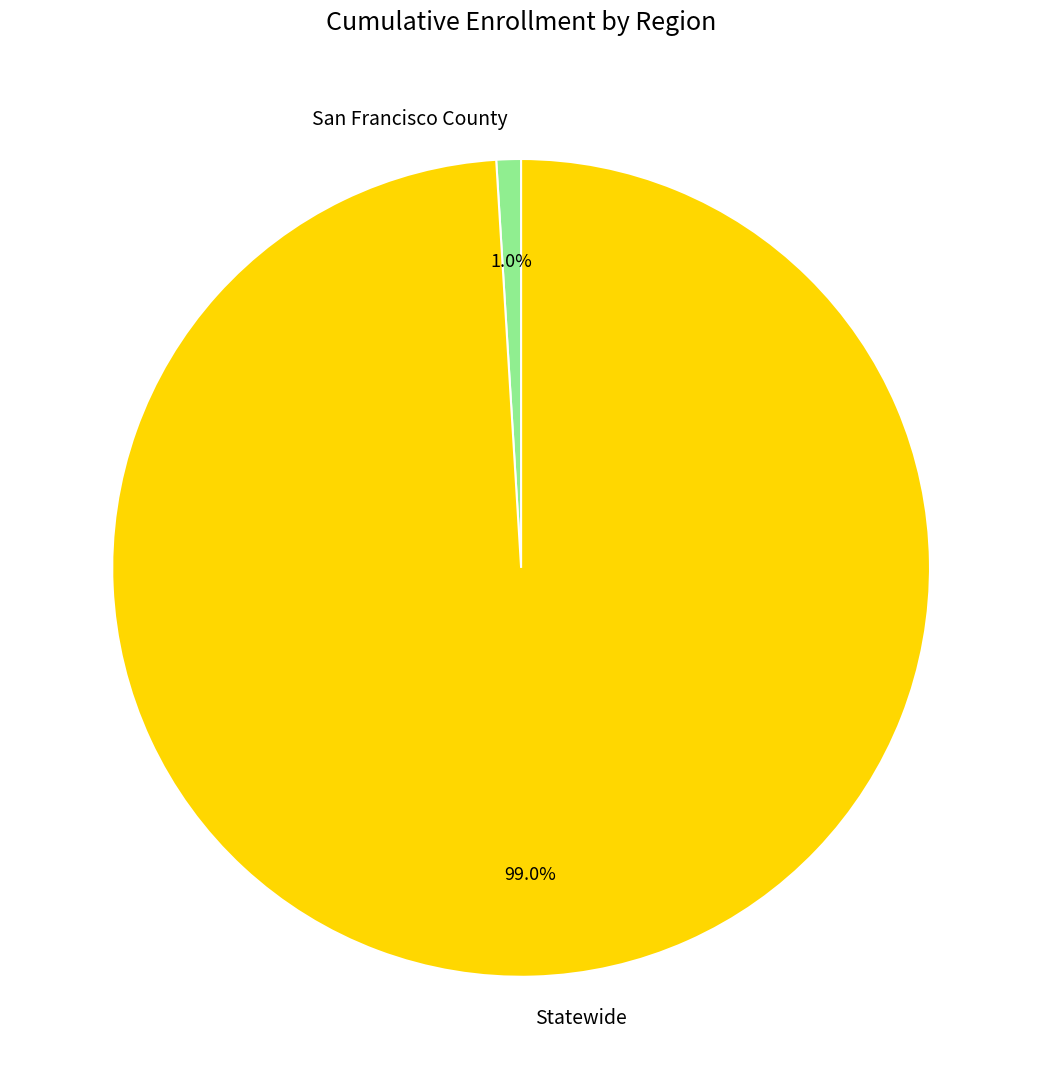

Combined, what portion of the pie is San Francisco County and Statewide?

100.0%